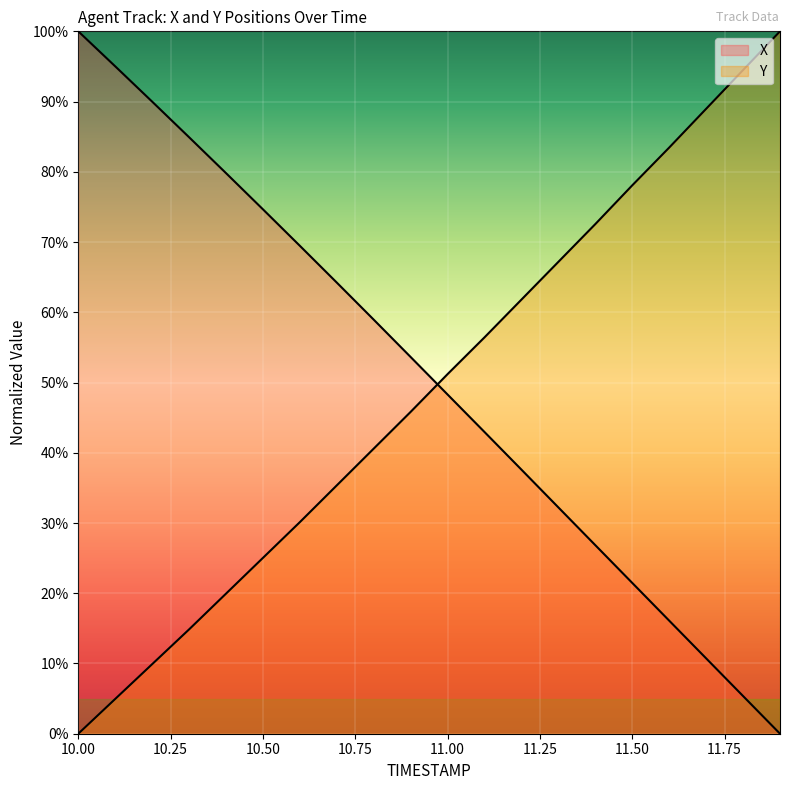

What is the total value across all series at 10.7?

99.6